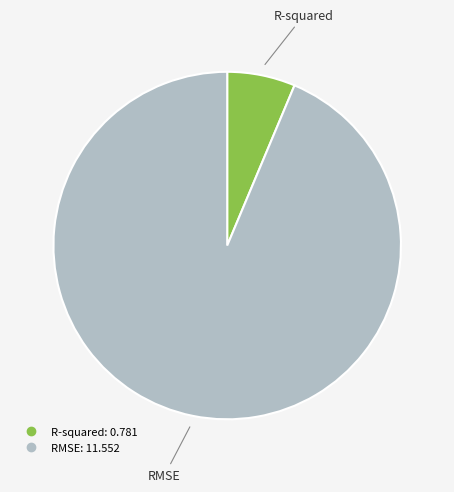

Is it true that R-squared is 6% of the pie?

True